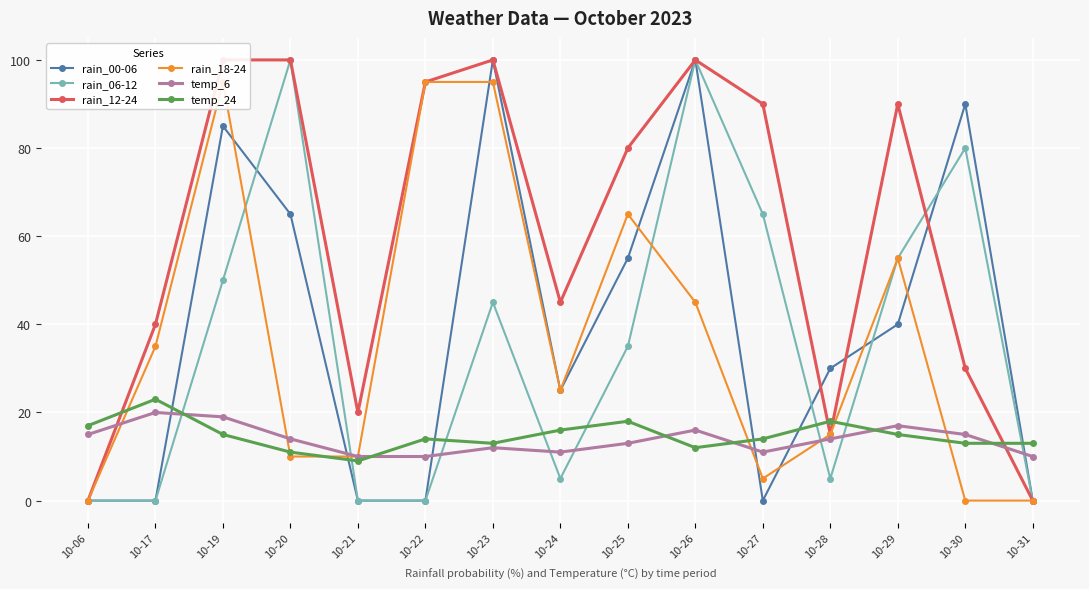

Which category has the lowest value in the rain_06-12 series?

10-06